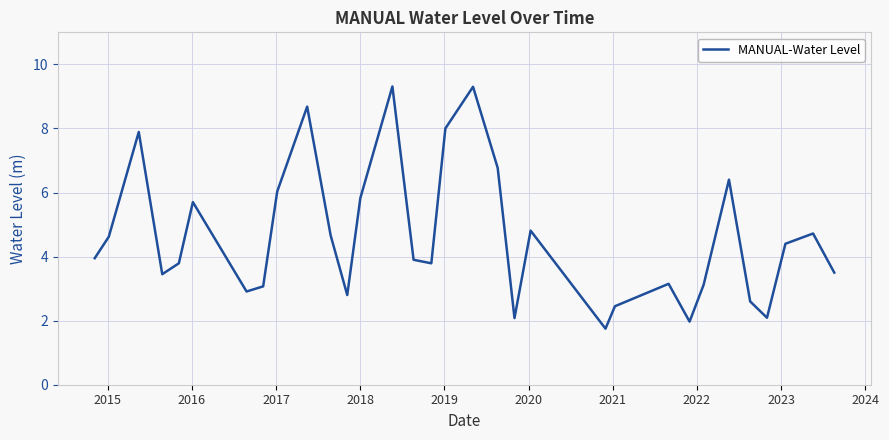

What is the smallest value displayed?

1.8